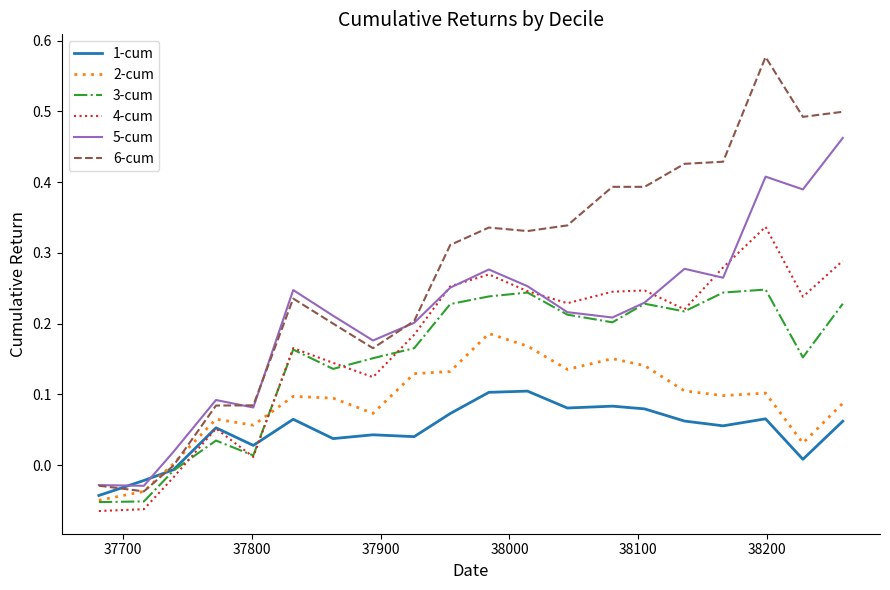

Which series has the largest total across all categories?

6-cum